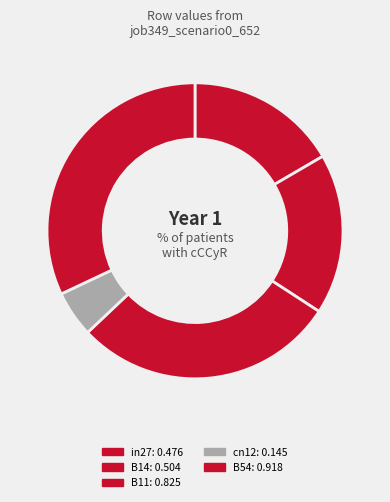

Which has a higher value, B11 or cn12?

B11